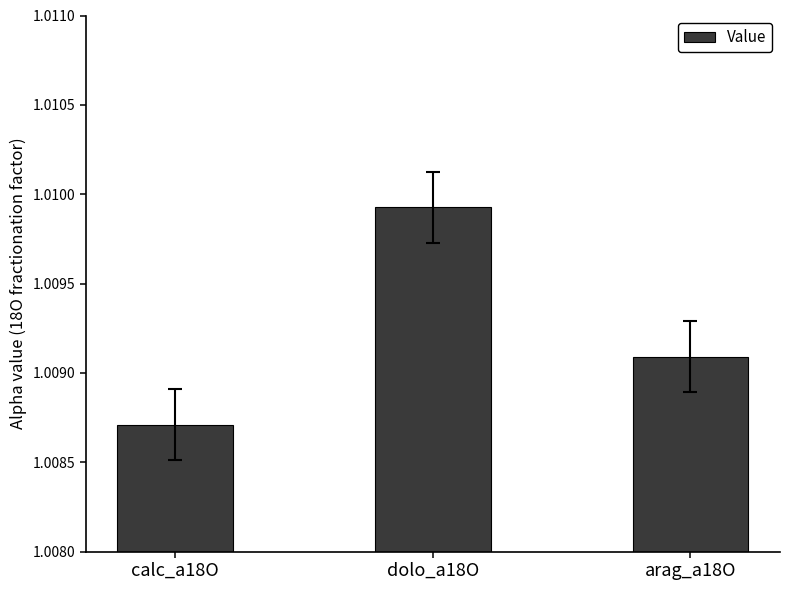

What is the label of the 1st bar from the right?

arag_a18O